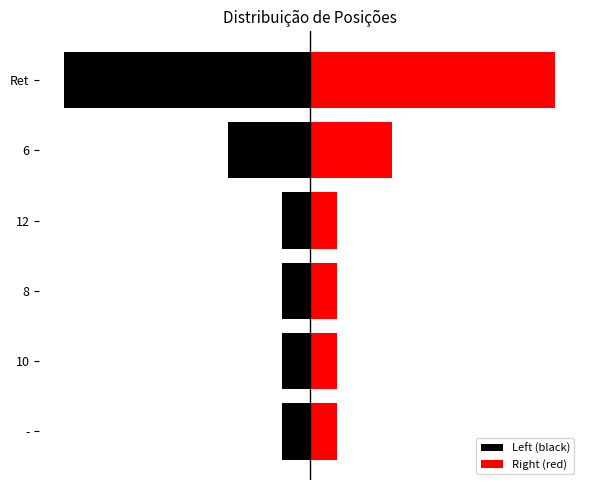

What is the value of the Right (red) bar at the 6th from the left?

56.2